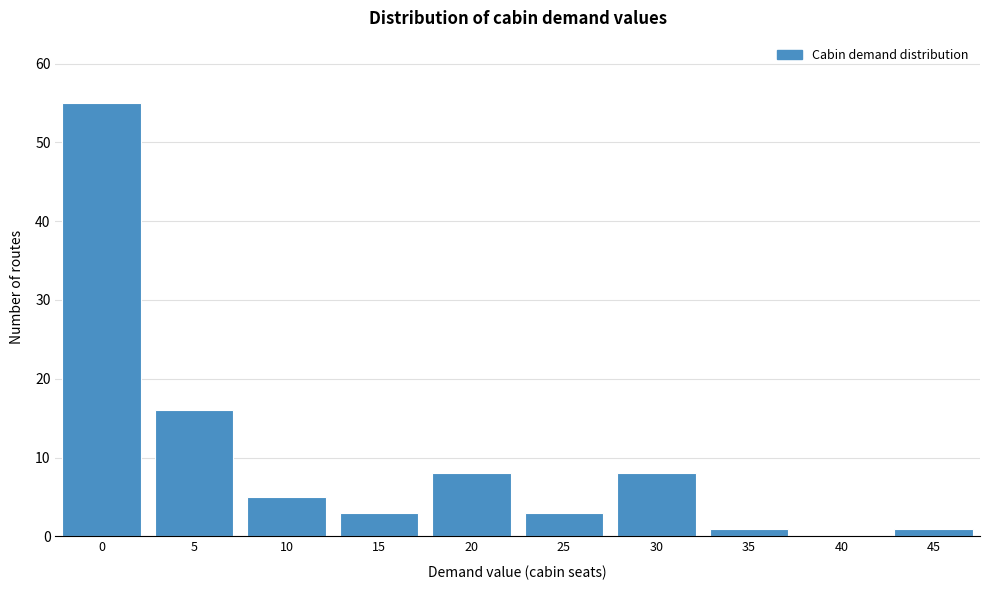

Reading right to left, transcribe all the data shown in this chart.

45=1	40=0	35=1	30=8	25=3	20=8	15=3	10=5	5=16	0=55